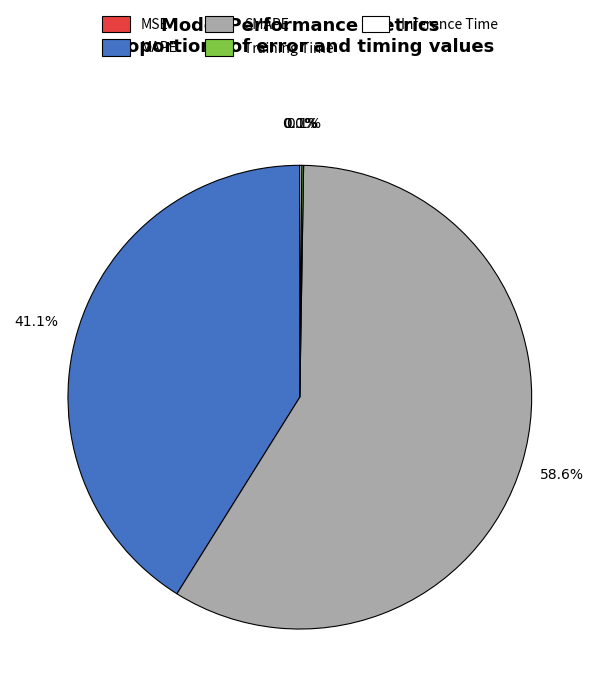

Which category has the biggest portion of the pie?

SMAPE